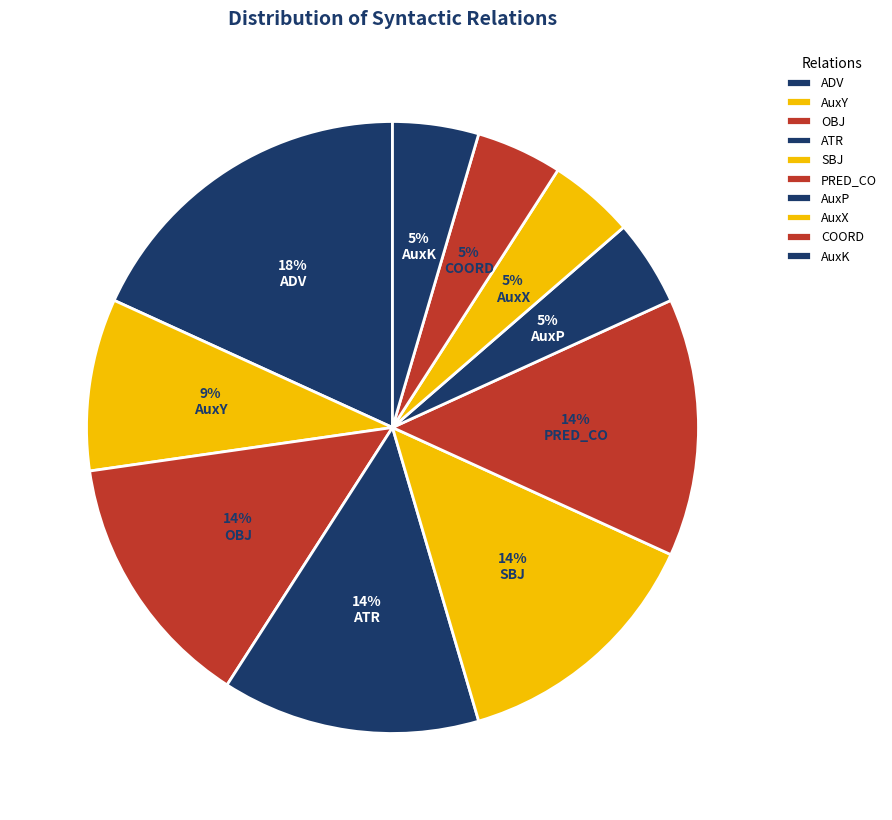

To the nearest percent, what is the average slice percentage?

10%